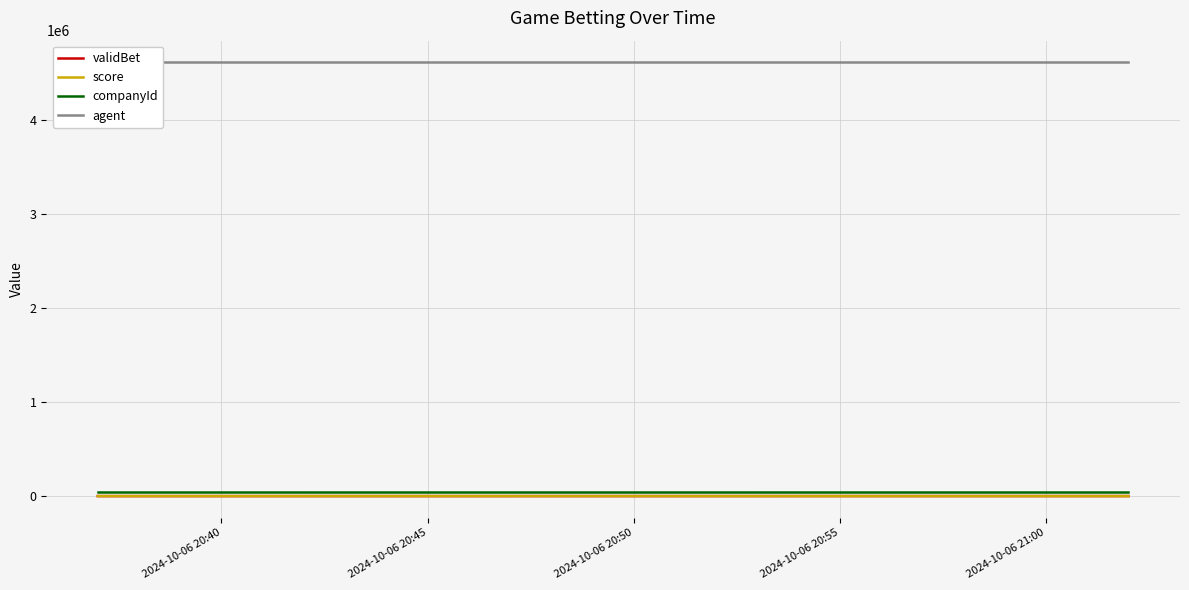

How many interior local peaks does the score series have?

3